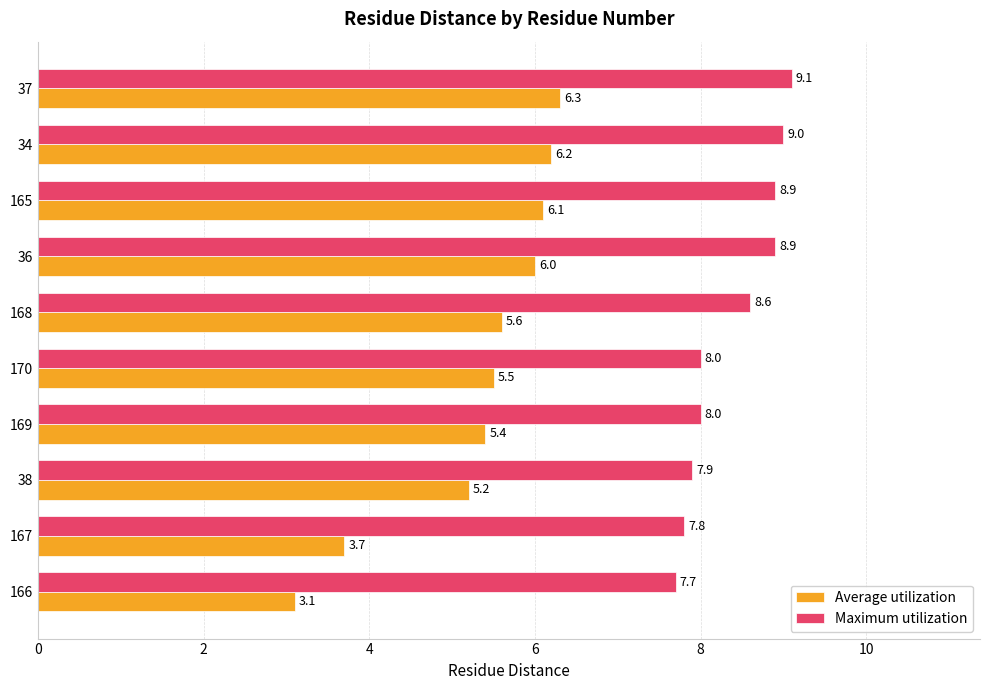

The Maximum utilization series shows 9.1 at 37. True or false?

True